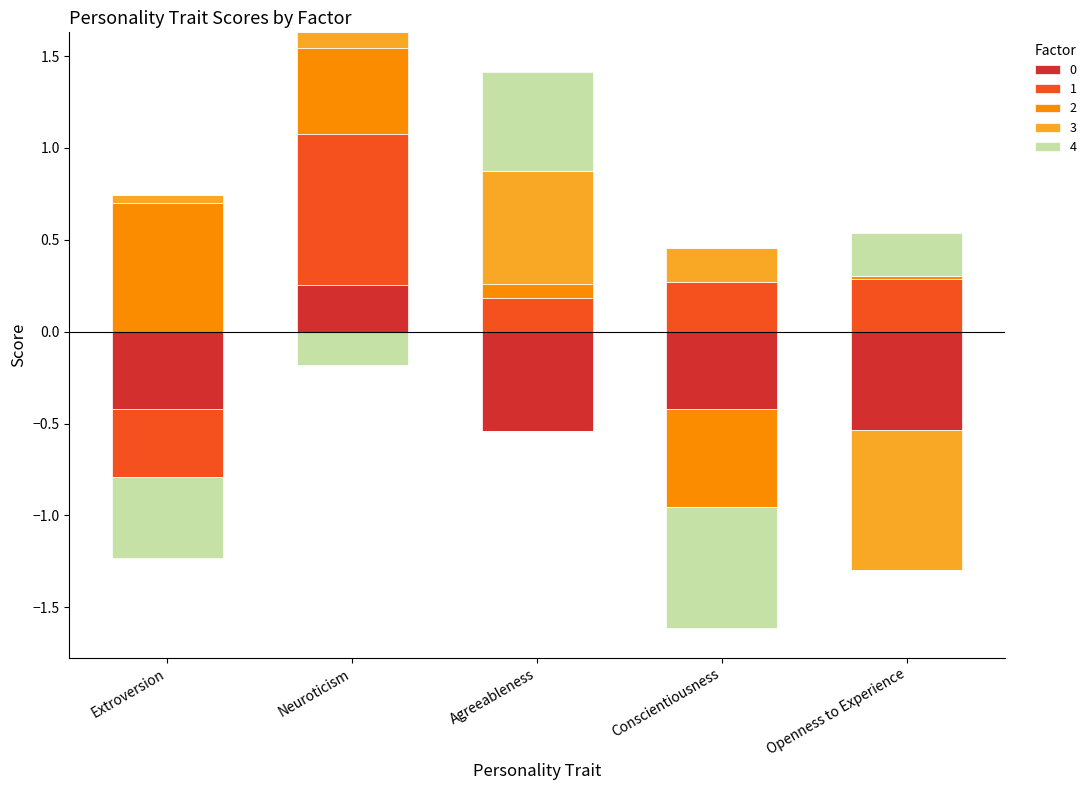

How many bars are there in each group?

5